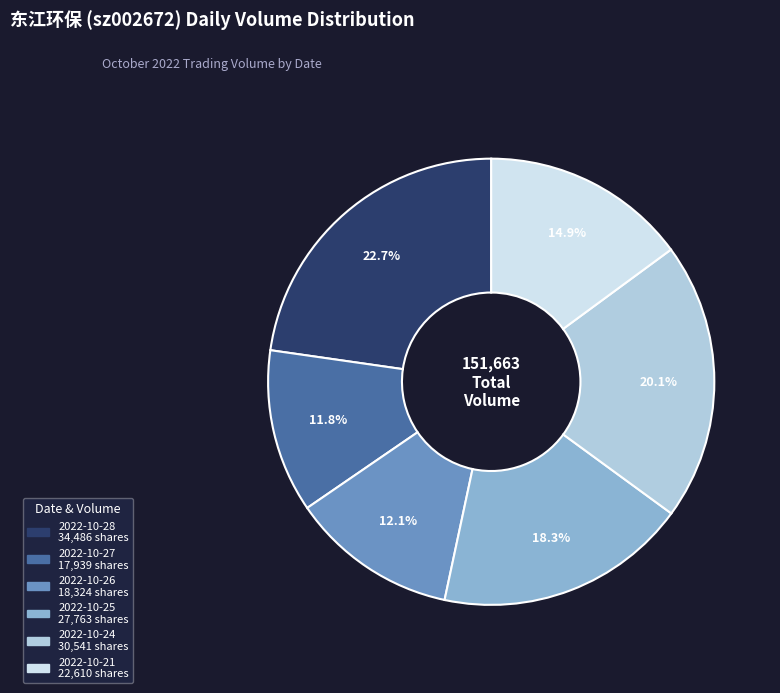

What percentage do 2022-10-27 and 2022-10-21 together represent?

26.7%